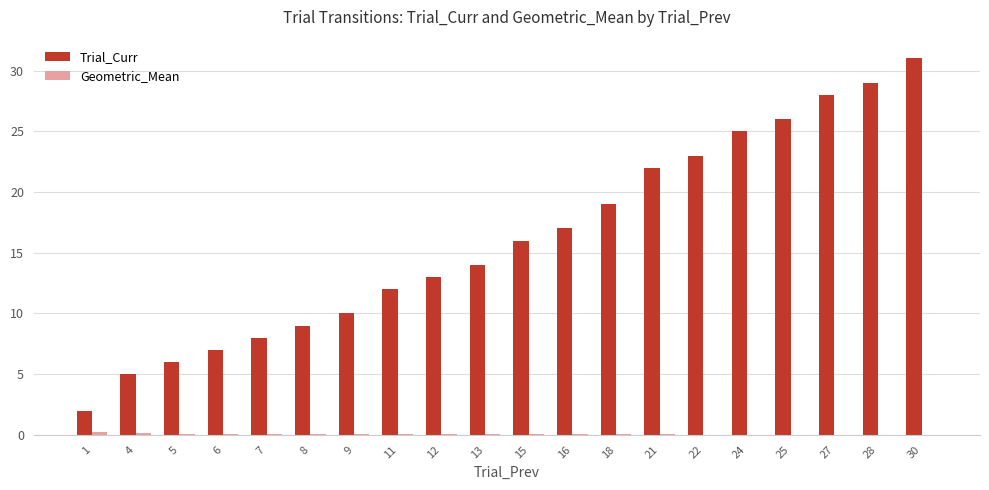

Is it true that Trial_Curr equals 13.4 at 8?

False